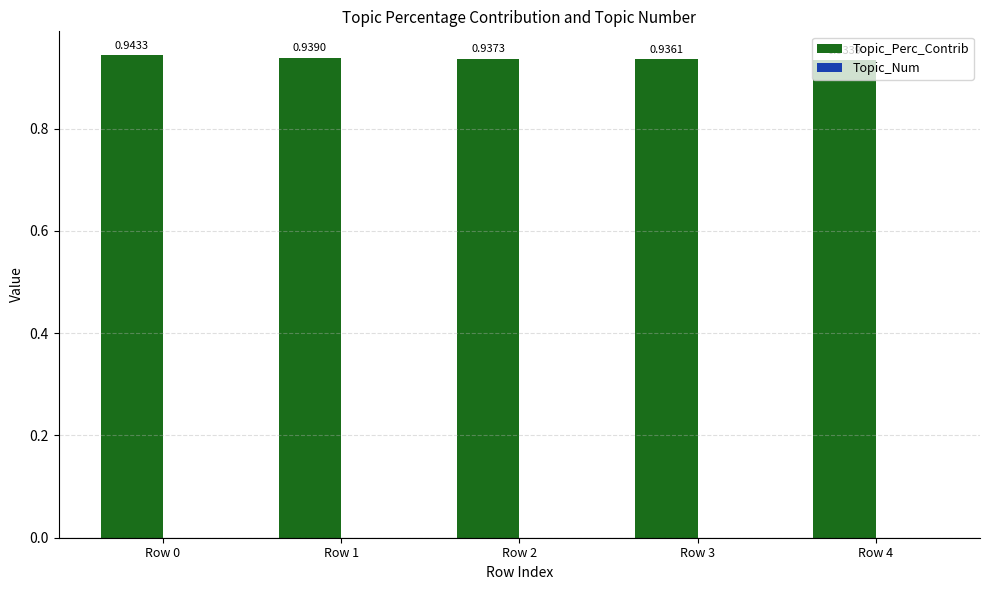

Which has a higher value, Row 0 or Row 3?

Row 0